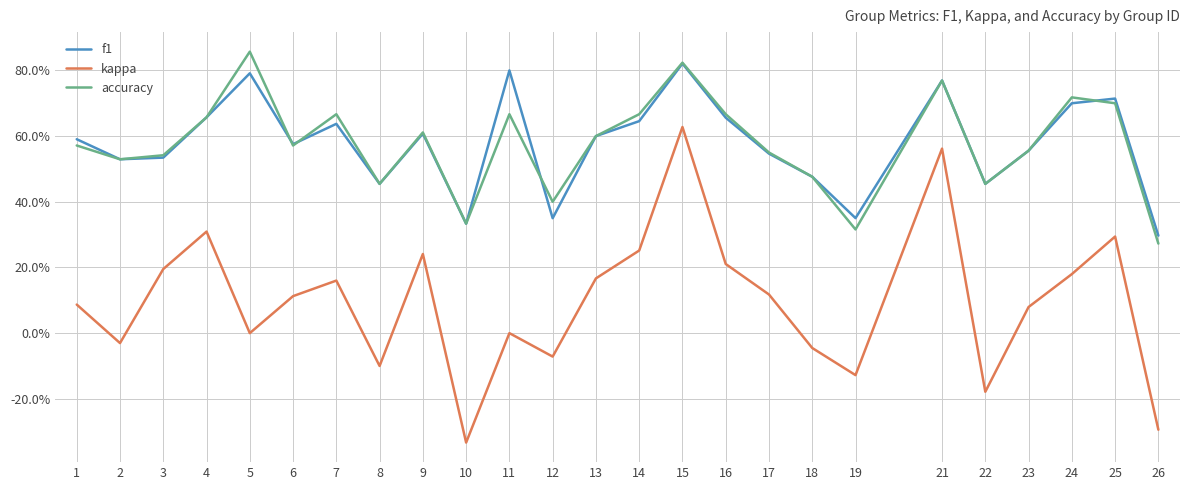

What are all the series names shown in the legend?

f1, kappa, accuracy